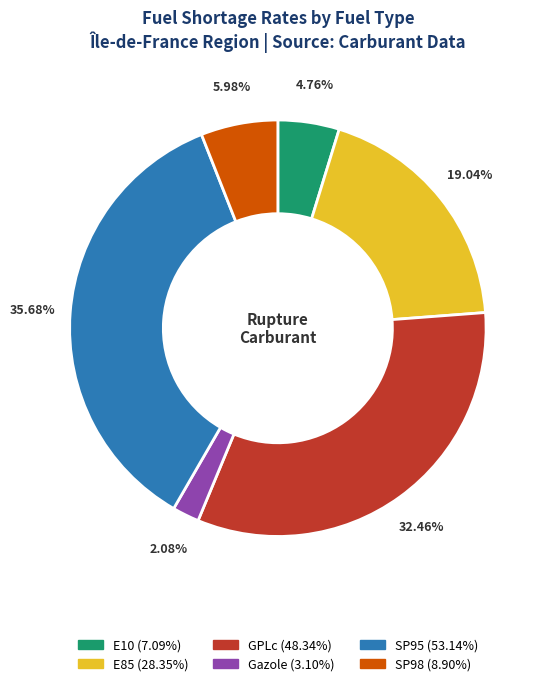

Which has a higher value, SP98 or E10?

SP98